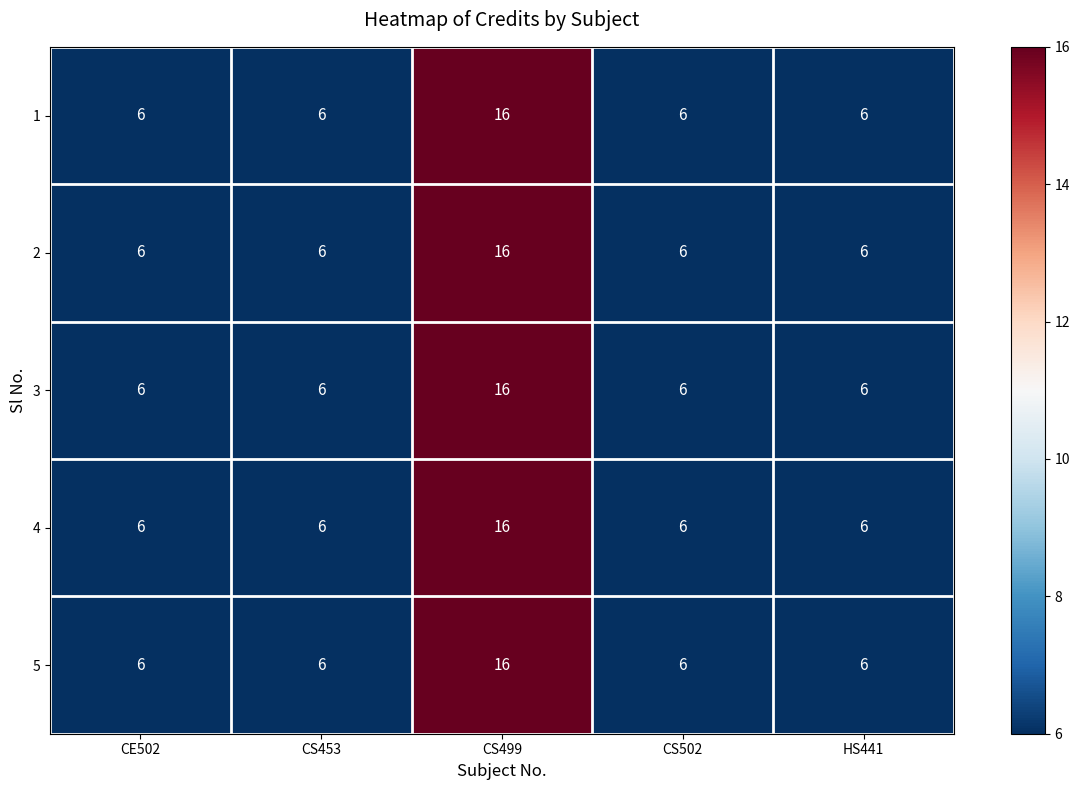

True or false: 4 has a value of 10 at CS453.

False